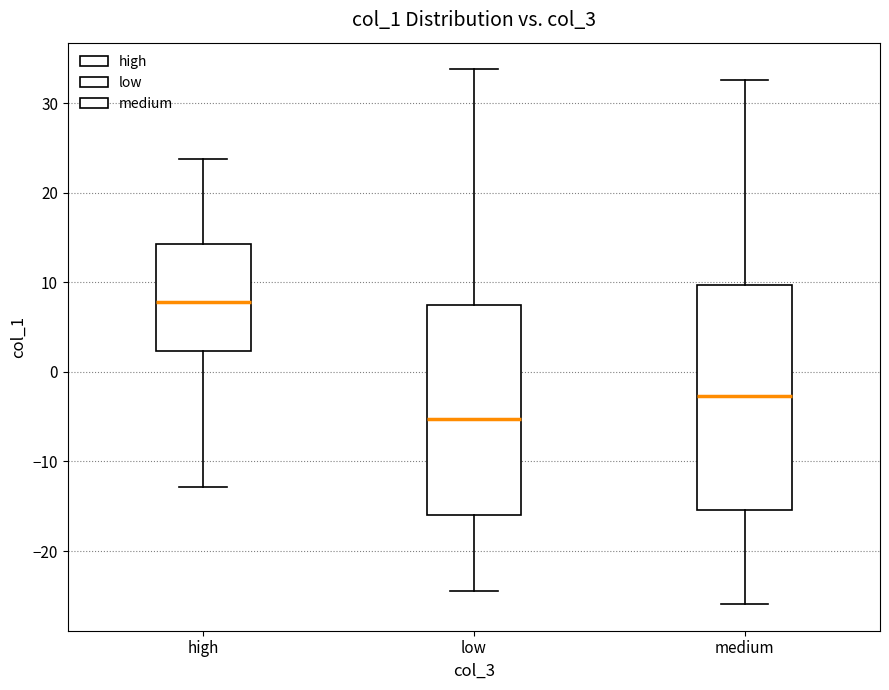

Which box has the lowest median line?

low